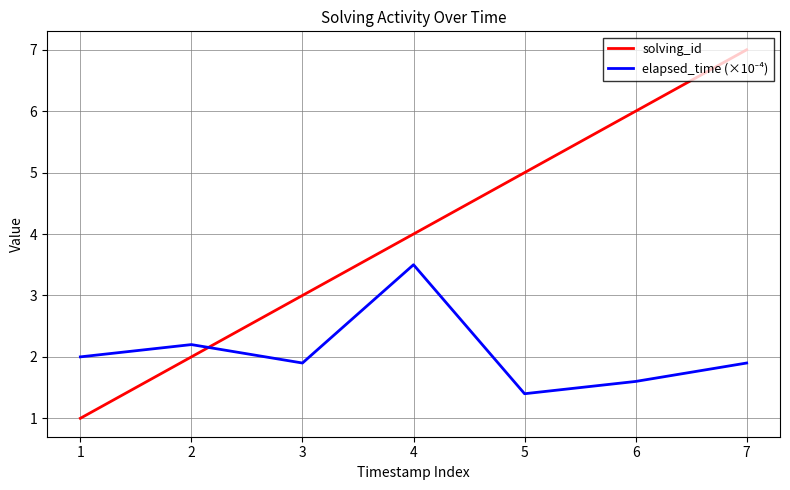

The solving_id series shows 1.0 at 1. True or false?

True